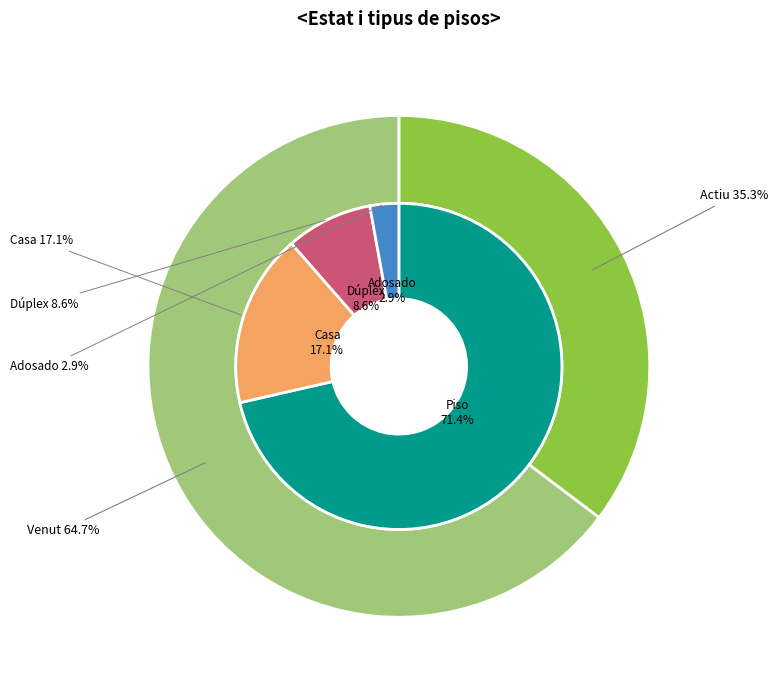

Is it true that Venut is 65% of the pie?

False